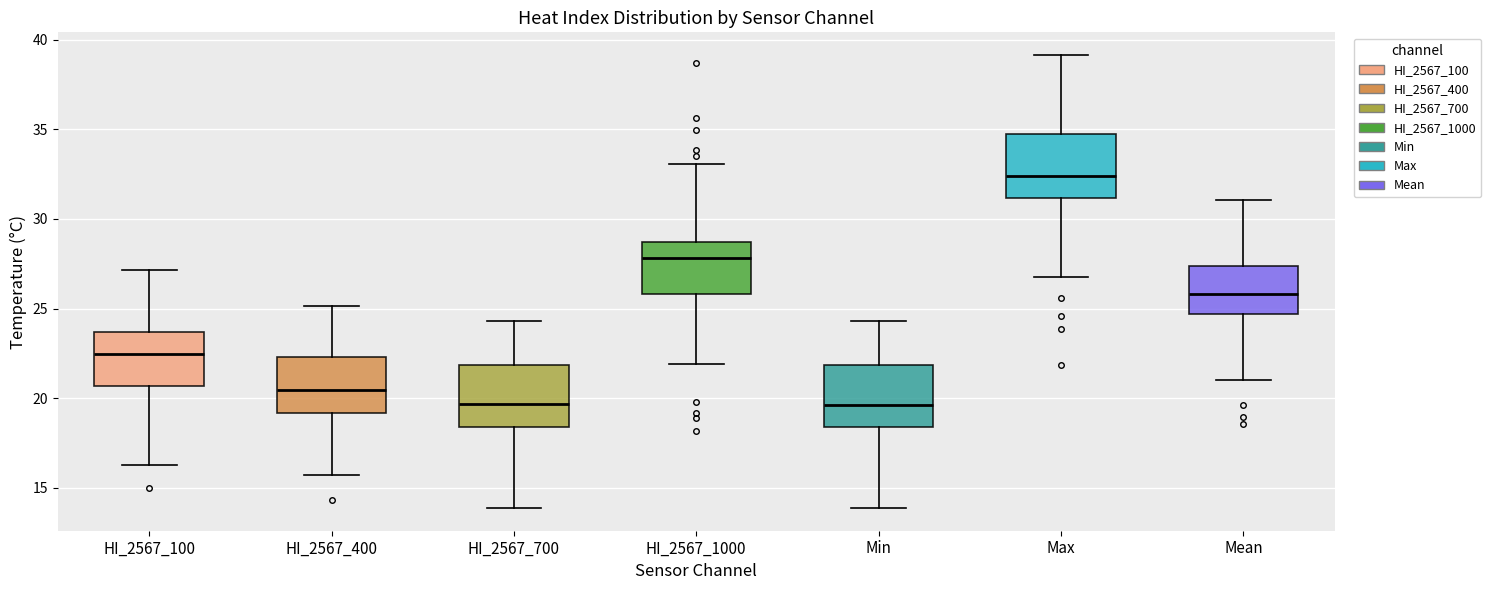

Reading left to right, transcribe this box plot: for each box, give where its median line is, the range the box spans, and where its two whiskers end, as read against the y-axis. The values are not printed on the chart, so give them approximately, as read against the axis.

HI_2567_100: median 22.5, box 20.5 to 23.5, whiskers 16.0 to 27.0
HI_2567_400: median 20.5, box 19.0 to 22.5, whiskers 15.5 to 25.0
HI_2567_700: median 19.5, box 18.5 to 22.0, whiskers 14.0 to 24.5
HI_2567_1000: median 28.0, box 26.0 to 28.5, whiskers 22.0 to 33.0
Min: median 19.5, box 18.5 to 22.0, whiskers 14.0 to 24.5
Max: median 32.5, box 31.0 to 35.0, whiskers 27.0 to 39.0
Mean: median 26.0, box 24.5 to 27.5, whiskers 21.0 to 31.0